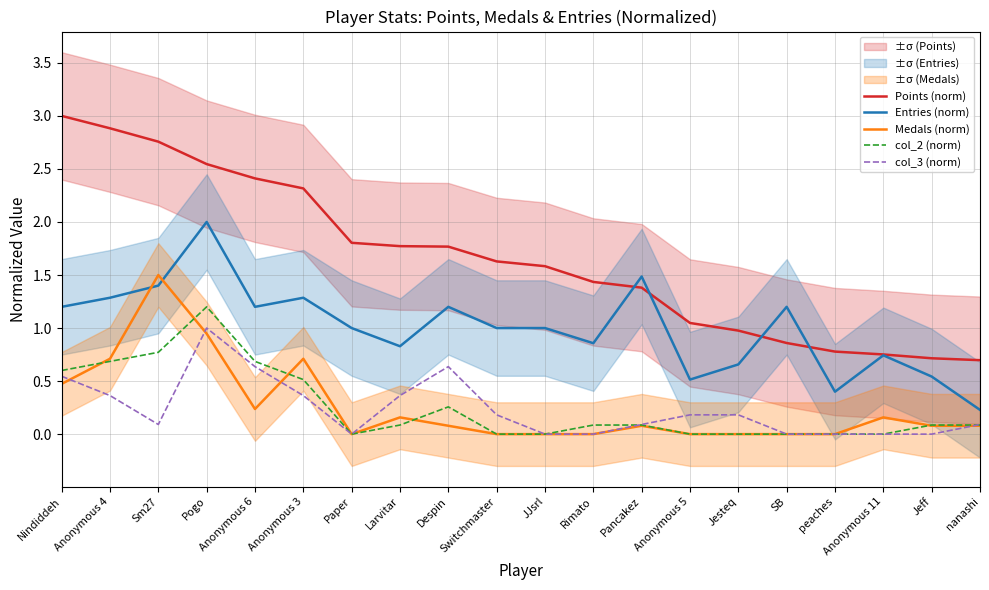

Reading left to right, what are all the values shown in this chart?

Points (norm): Nindiddeh=3.0	Anonymous 4=2.9	Sm27=2.8	Pogo=2.5	Anonymous 6=2.4	Anonymous 3=2.3	Paper=1.8	Larvitar=1.8	Despin=1.8	Switchmaster=1.6	JJsrl=1.6	Rimato=1.4	Pancakez=1.4	Anonymous 5=1.0	Jesteq=1.0	SB=0.9	peaches=0.8	Anonymous 11=0.8	Jeff=0.7	nanashi=0.7
Entries (norm): Nindiddeh=1.2	Anonymous 4=1.3	Sm27=1.4	Pogo=2.0	Anonymous 6=1.2	Anonymous 3=1.3	Paper=1.0	Larvitar=0.8	Despin=1.2	Switchmaster=1.0	JJsrl=1.0	Rimato=0.9	Pancakez=1.5	Anonymous 5=0.5	Jesteq=0.7	SB=1.2	peaches=0.4	Anonymous 11=0.7	Jeff=0.5	nanashi=0.2
Medals (norm): Nindiddeh=0.5	Anonymous 4=0.7	Sm27=1.5	Pogo=0.9	Anonymous 6=0.2	Anonymous 3=0.7	Paper=0.0	Larvitar=0.2	Despin=0.1	Switchmaster=0.0	JJsrl=0.0	Rimato=0.0	Pancakez=0.1	Anonymous 5=0.0	Jesteq=0.0	SB=0.0	peaches=0.0	Anonymous 11=0.2	Jeff=0.1	nanashi=0.1
col_2 (norm): Nindiddeh=0.6	Anonymous 4=0.7	Sm27=0.8	Pogo=1.2	Anonymous 6=0.7	Anonymous 3=0.5	Paper=0.0	Larvitar=0.1	Despin=0.3	Switchmaster=0.0	JJsrl=0.0	Rimato=0.1	Pancakez=0.1	Anonymous 5=0.0	Jesteq=0.0	SB=0.0	peaches=0.0	Anonymous 11=0.0	Jeff=0.1	nanashi=0.1
col_3 (norm): Nindiddeh=0.5	Anonymous 4=0.4	Sm27=0.1	Pogo=1.0	Anonymous 6=0.6	Anonymous 3=0.4	Paper=0.0	Larvitar=0.4	Despin=0.6	Switchmaster=0.2	JJsrl=0.0	Rimato=0.0	Pancakez=0.1	Anonymous 5=0.2	Jesteq=0.2	SB=0.0	peaches=0.0	Anonymous 11=0.0	Jeff=0.0	nanashi=0.1